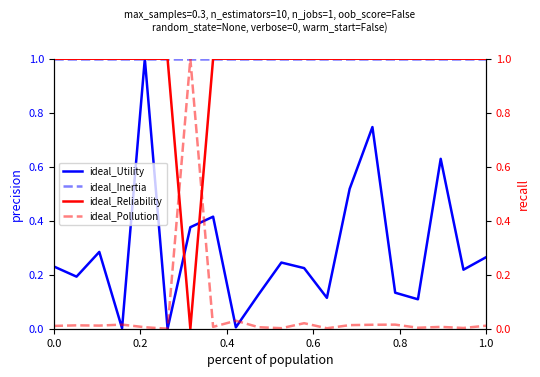

What is the value of the ideal_Reliability point at the 19th from the left?

1.0